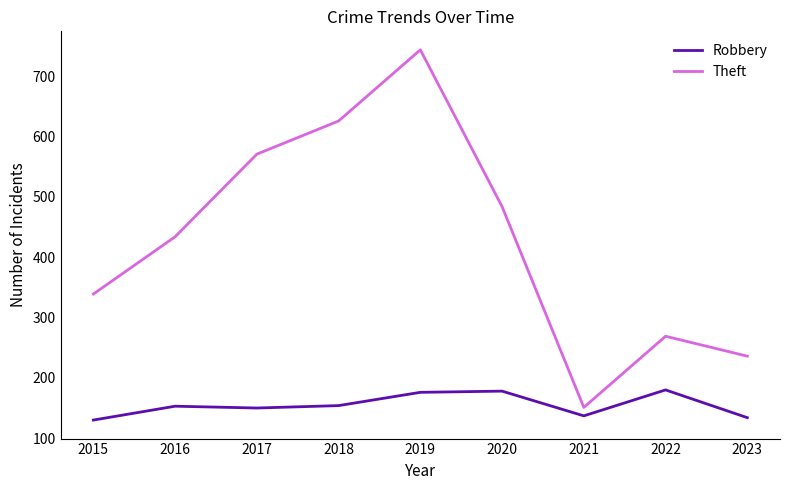

What is the smallest value displayed?

130